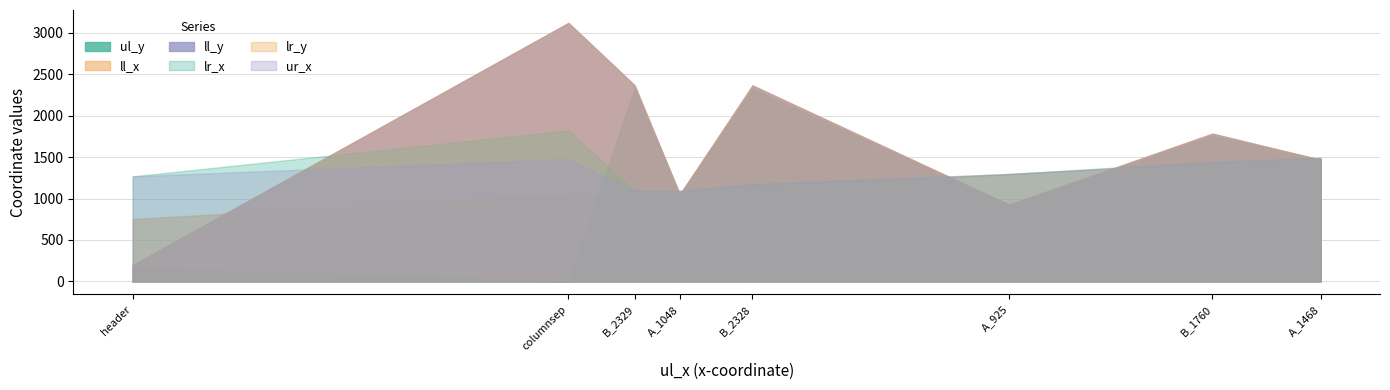

At which category is the sum across all series the highest?

columnsep